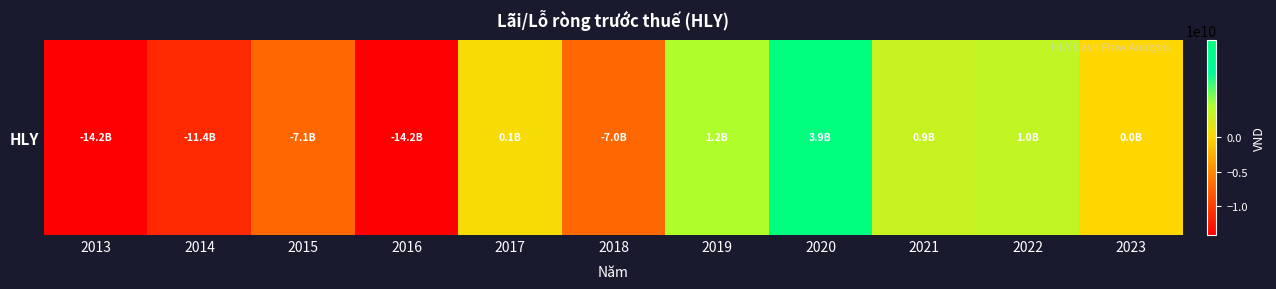

Rank the categories by value from lowest to highest.

2013, 2016, 2014, 2015, 2018, 2023, 2017, 2021, 2022, 2019, 2020